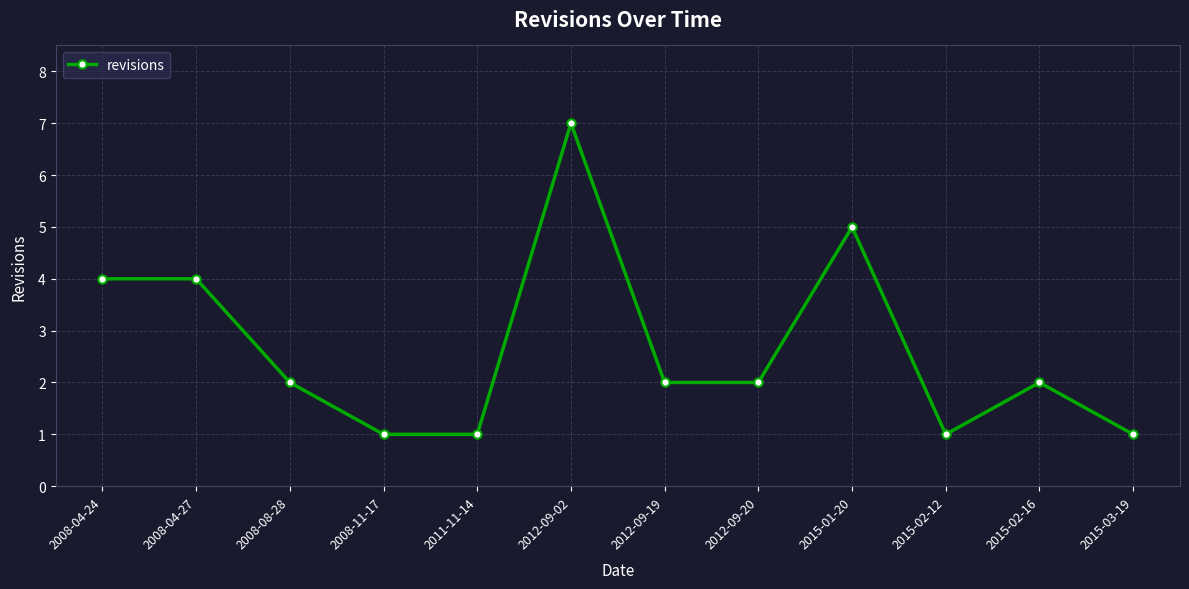

Reading left to right, list all the values displayed in this chart.

4	4	2	1	1	7	2	2	5	1	2	1